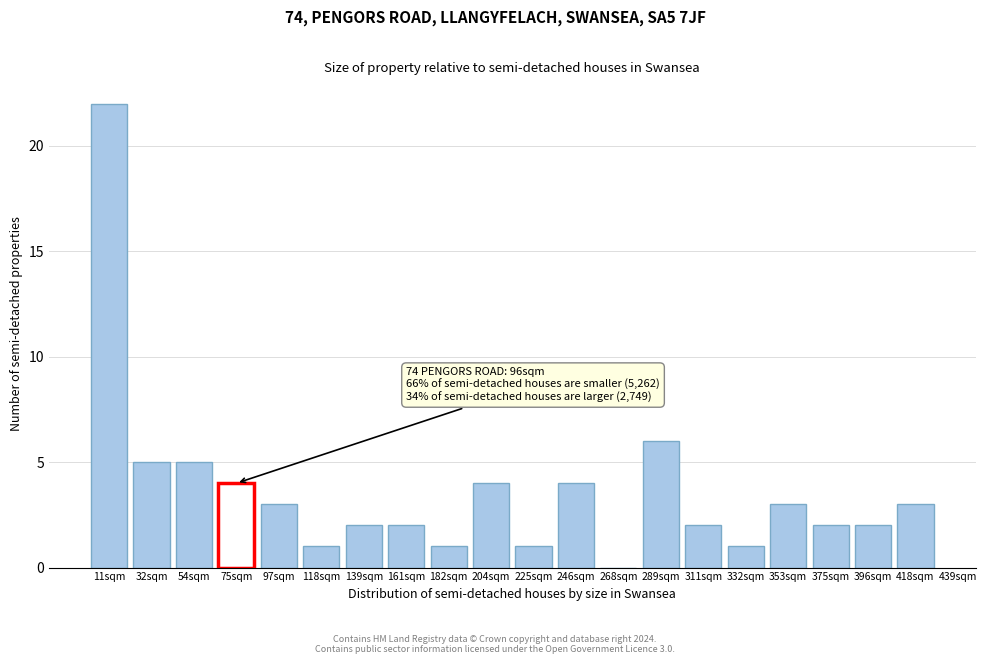

Reading left to right, extract all data points from this chart.

11sqm=22	32sqm=5	54sqm=5	75sqm=4	97sqm=3	118sqm=1	139sqm=2	161sqm=2	182sqm=1	204sqm=4	225sqm=1	246sqm=4	268sqm=0	289sqm=6	311sqm=2	332sqm=1	353sqm=3	375sqm=2	396sqm=2	418sqm=3